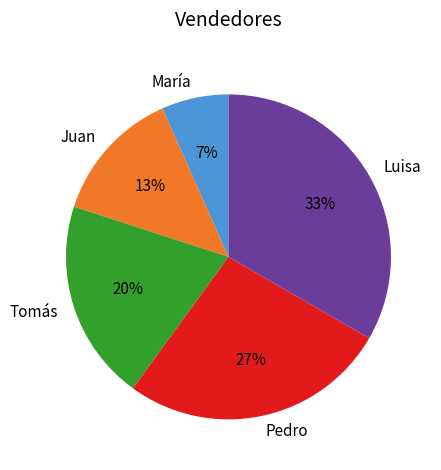

To the nearest percent, what is the average slice percentage?

20%